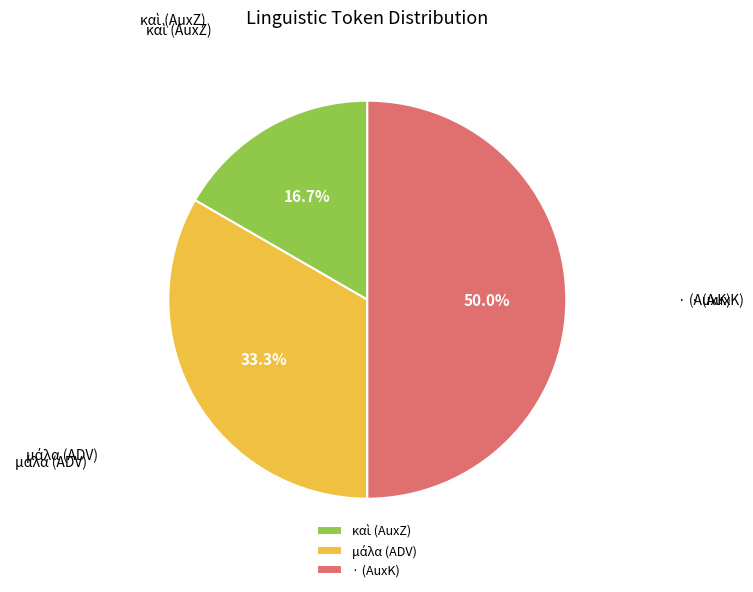

What is the largest slice in the pie chart?

· (AuxK)